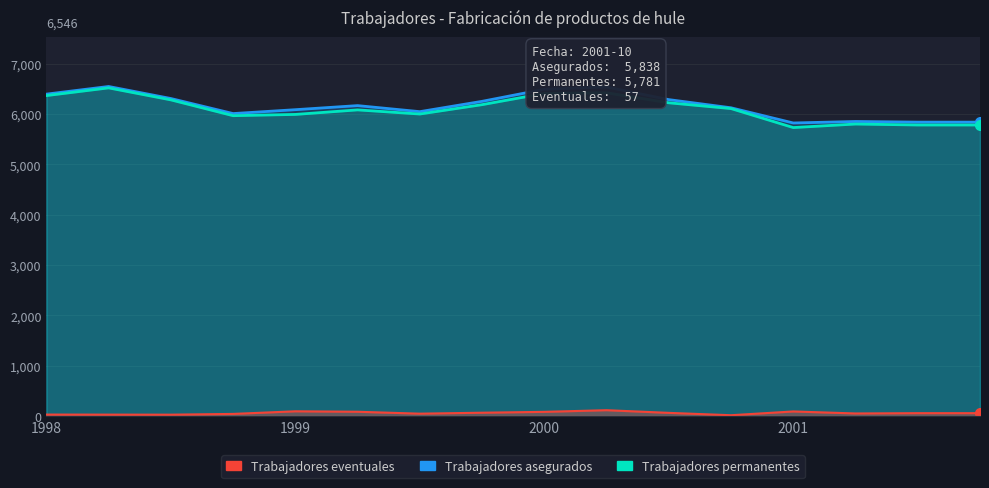

True or false: Trabajadores asegurados and Trabajadores eventuales cross at least once.

False